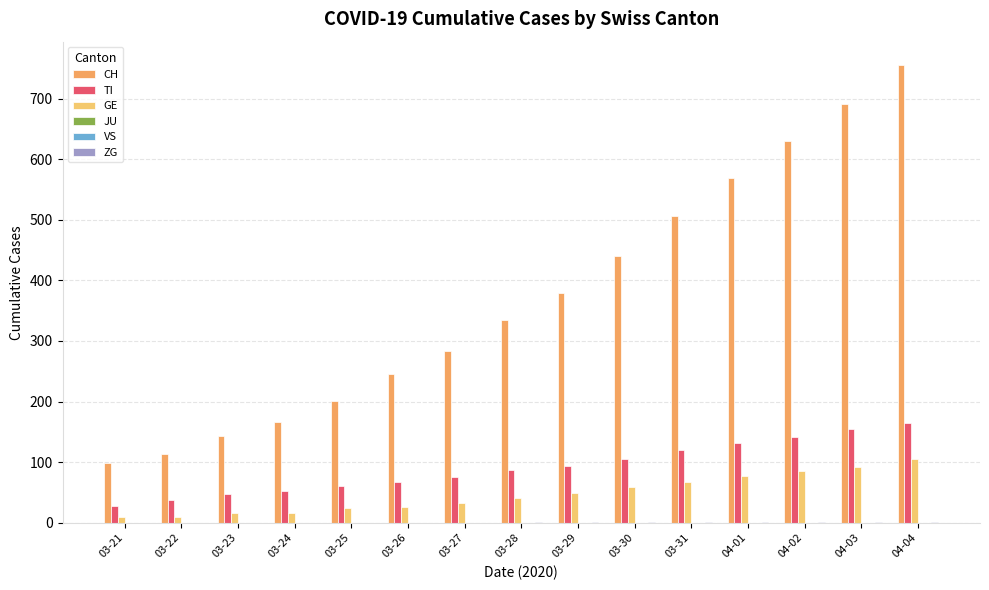

Is the value of ZG at 03-27 greater than the value of CH at 03-27?

No